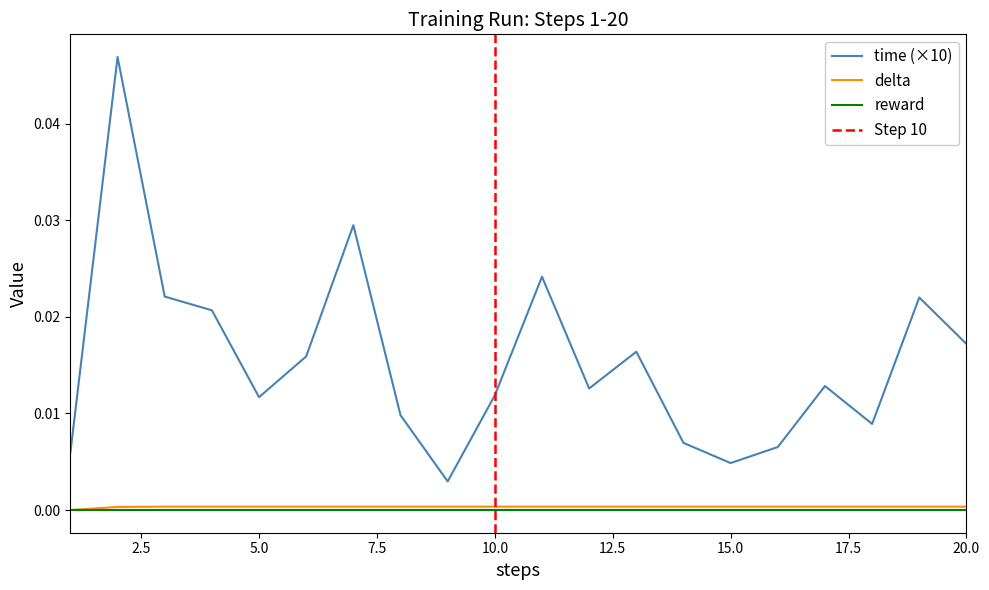

Which series has the largest range (max minus min)?

time